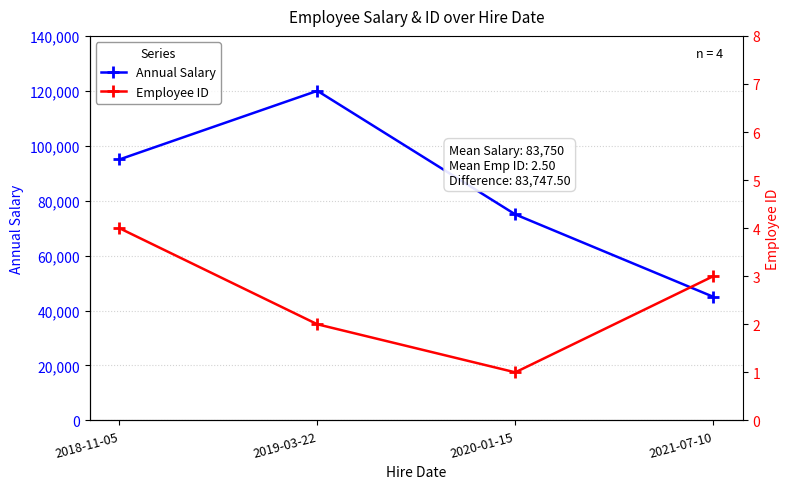

Which series changed the most between 2018-11-05 and 2020-01-15?

Annual Salary